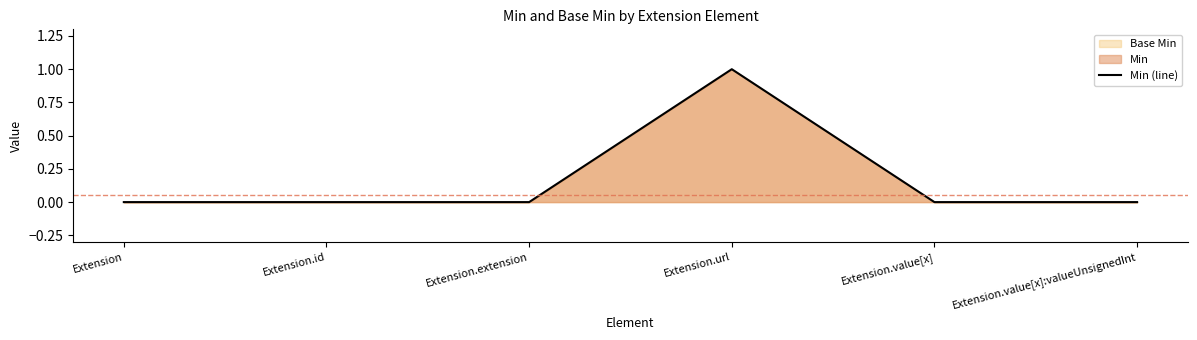

Which category has the lowest value across all series?

Extension